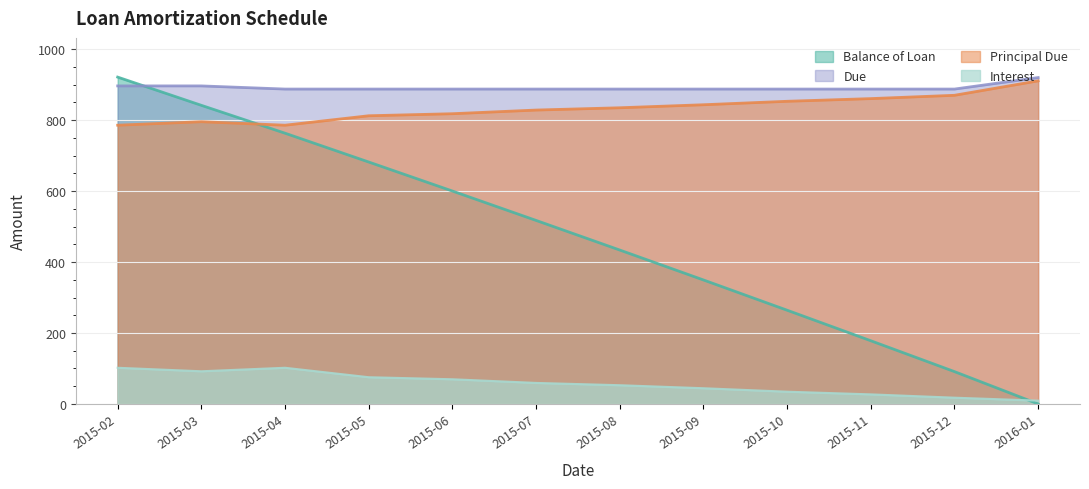

Reading left to right, extract all data points from this chart.

Balance of Loan: 921.4	841.9	763.3	682.0	600.2	517.4	433.9	349.5	264.2	178.1	91.1	0.0
Principal Due: 785.8	795.7	785.8	812.4	818.2	828.5	835.0	843.5	853.2	860.8	870.1	910.9
Due: 896.6	896.6	887.7	887.7	887.7	887.7	887.7	887.7	887.7	887.7	887.7	920.1
Interest: 101.9	92.0	101.9	75.3	69.5	59.2	52.7	44.2	34.5	26.9	17.6	9.3